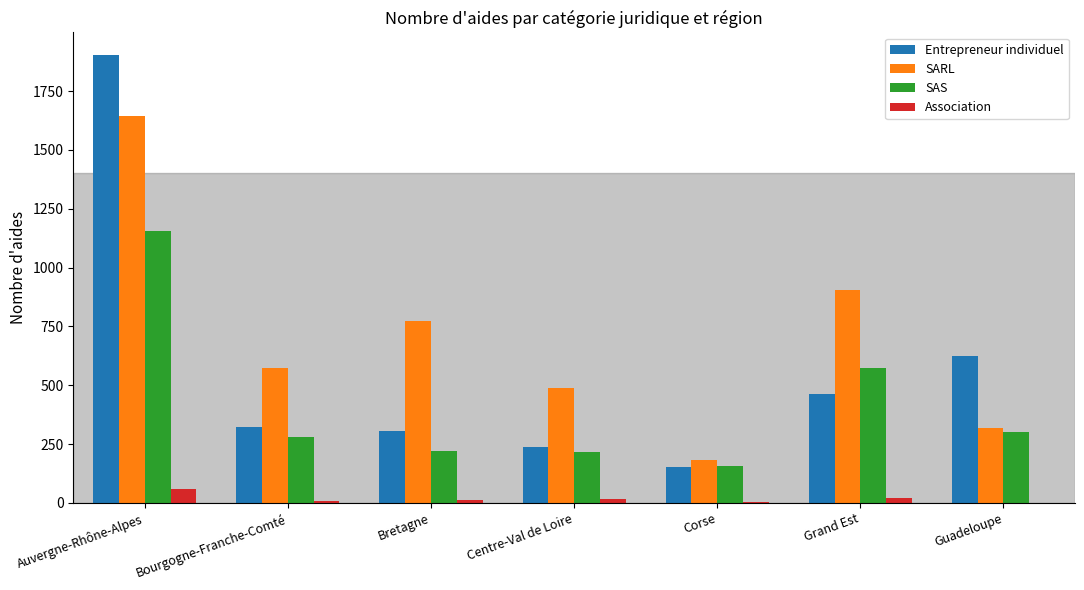

Read the SAS value at Auvergne-Rhône-Alpes.

1155